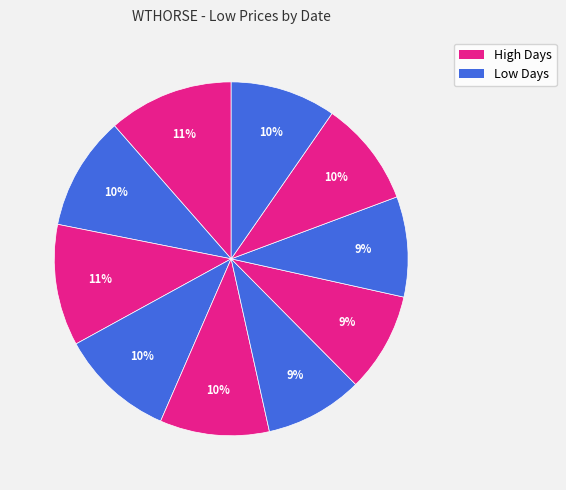

Count the number of slices in the pie.

10